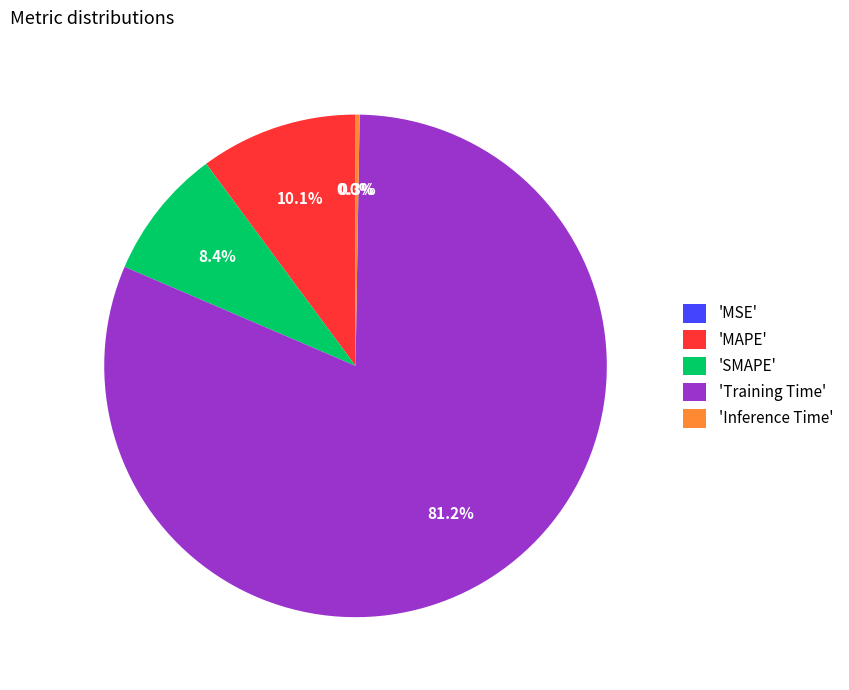

Does 'SMAPE' account for over 50% of the chart?

No